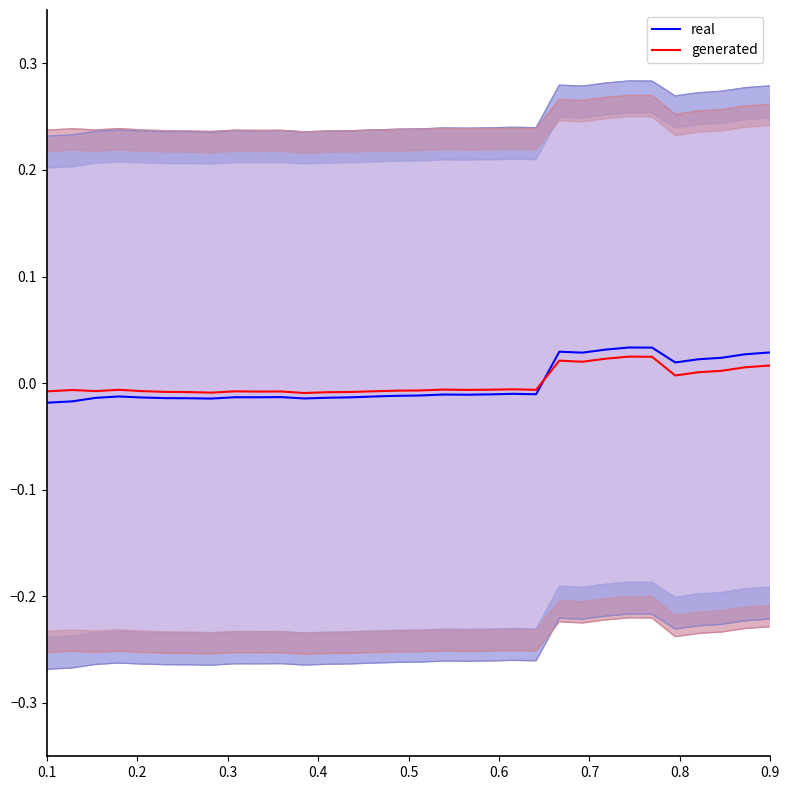

How many lines are shown in the chart?

2